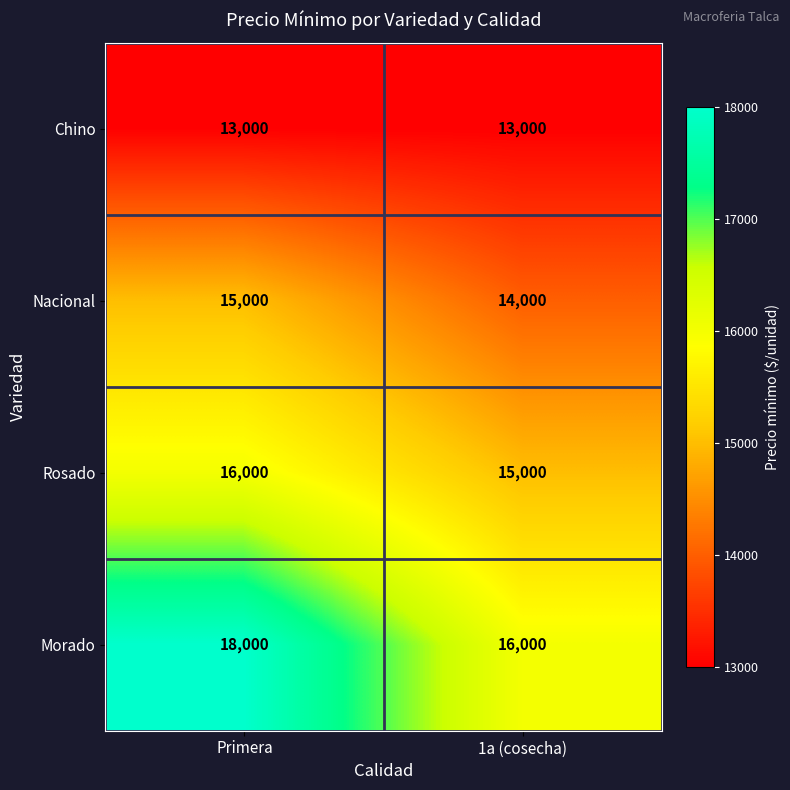

At which label does Nacional reach its peak?

Primera